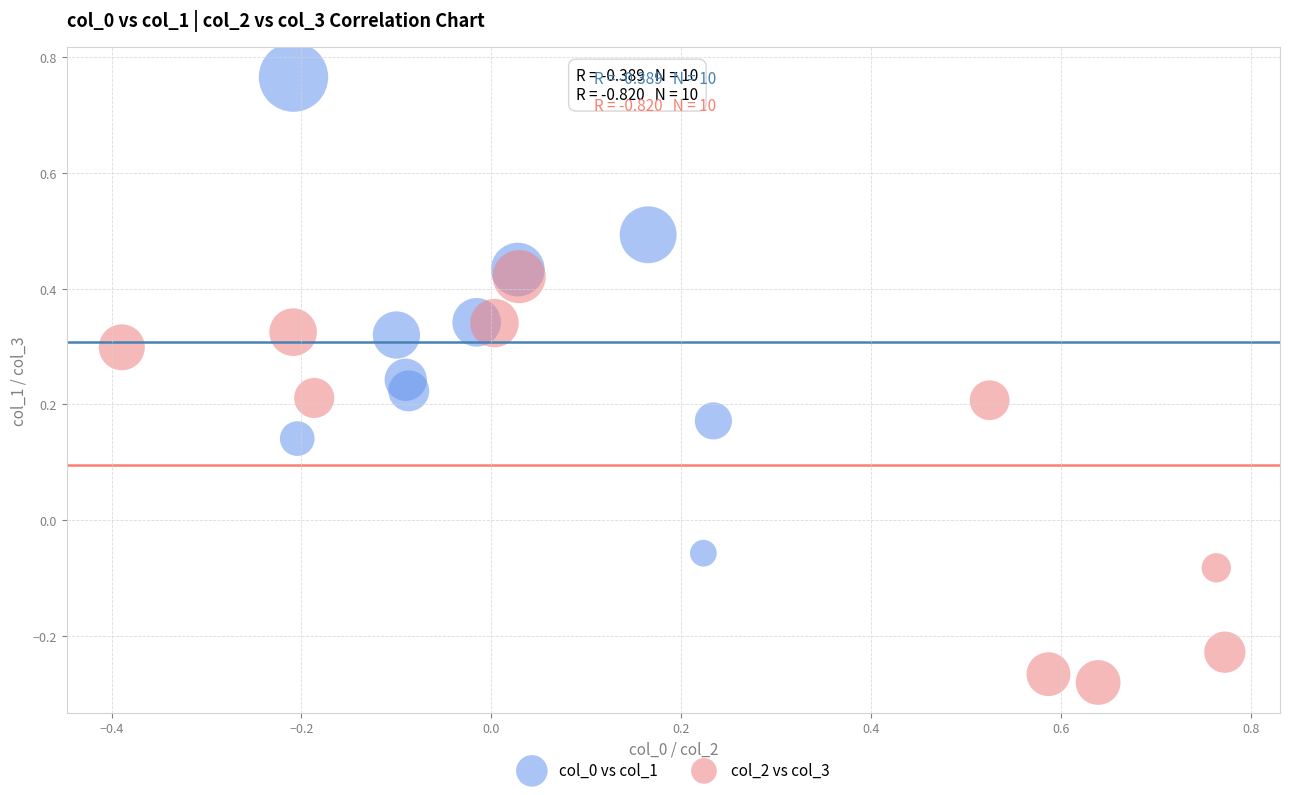

Which series reaches the maximum Y coordinate?

col_0 vs col_1